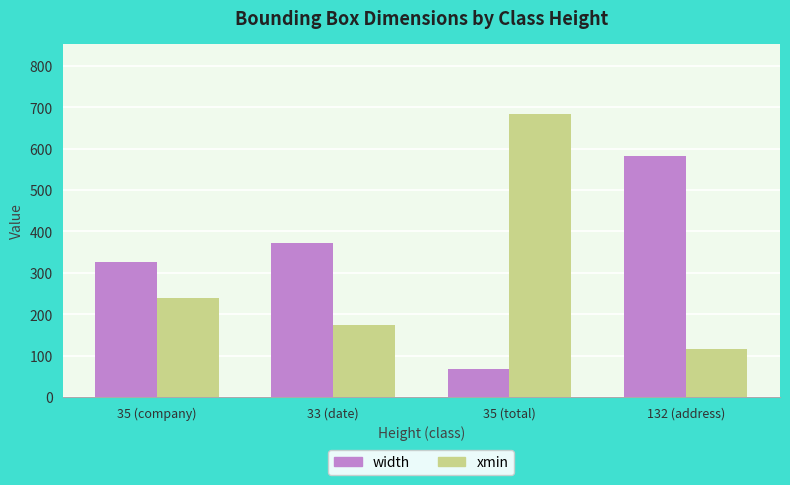

Is it true that width equals 327 at 35 (company)?

True